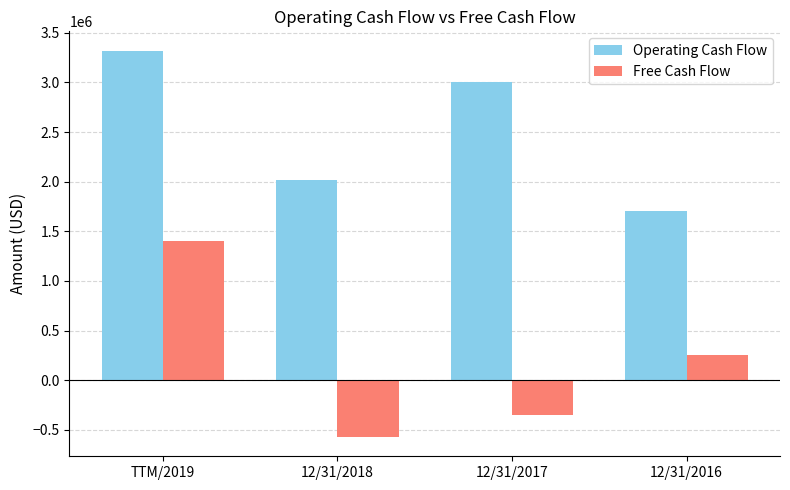

Which category has the lowest value across all series?

12/31/2018